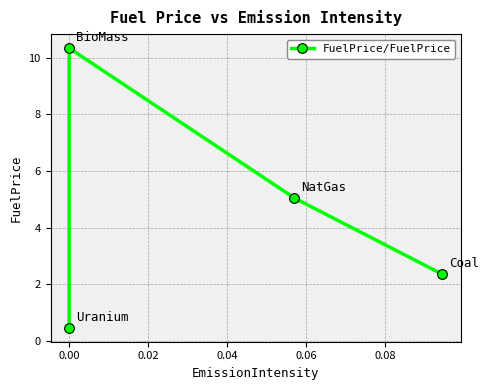

How many categories are shown in the chart?

4